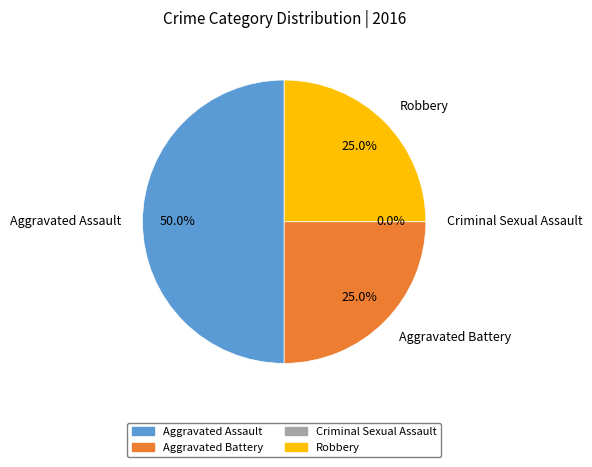

To the nearest percent, what percentage of the pie is Robbery?

25%